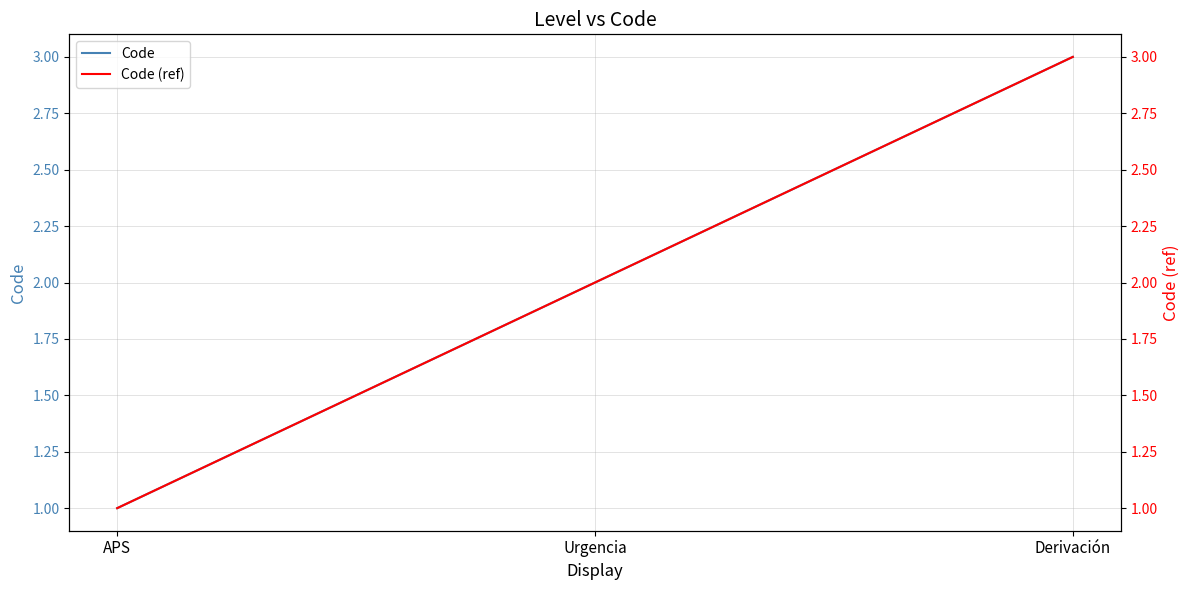

What are all the series names shown in the legend?

Code, Code (ref)